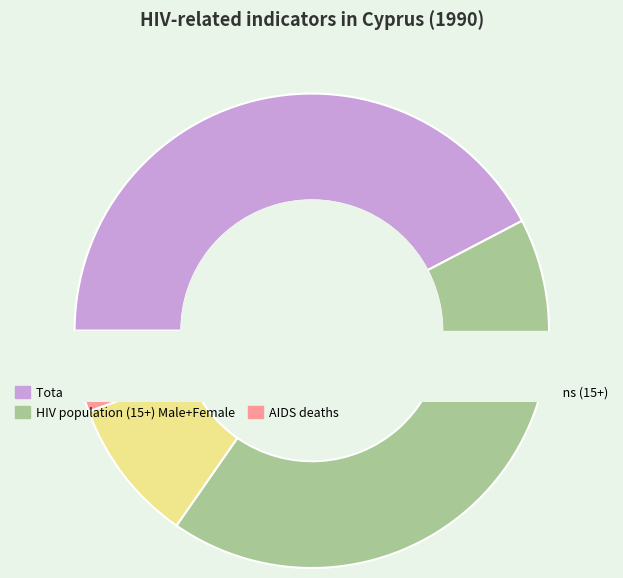

Is there any slice that represents more than half of the pie?

No